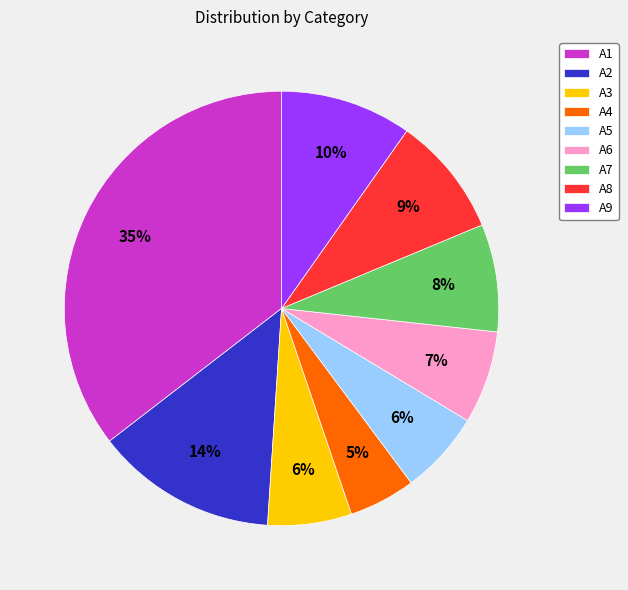

Which category has the smallest portion of the pie?

A4